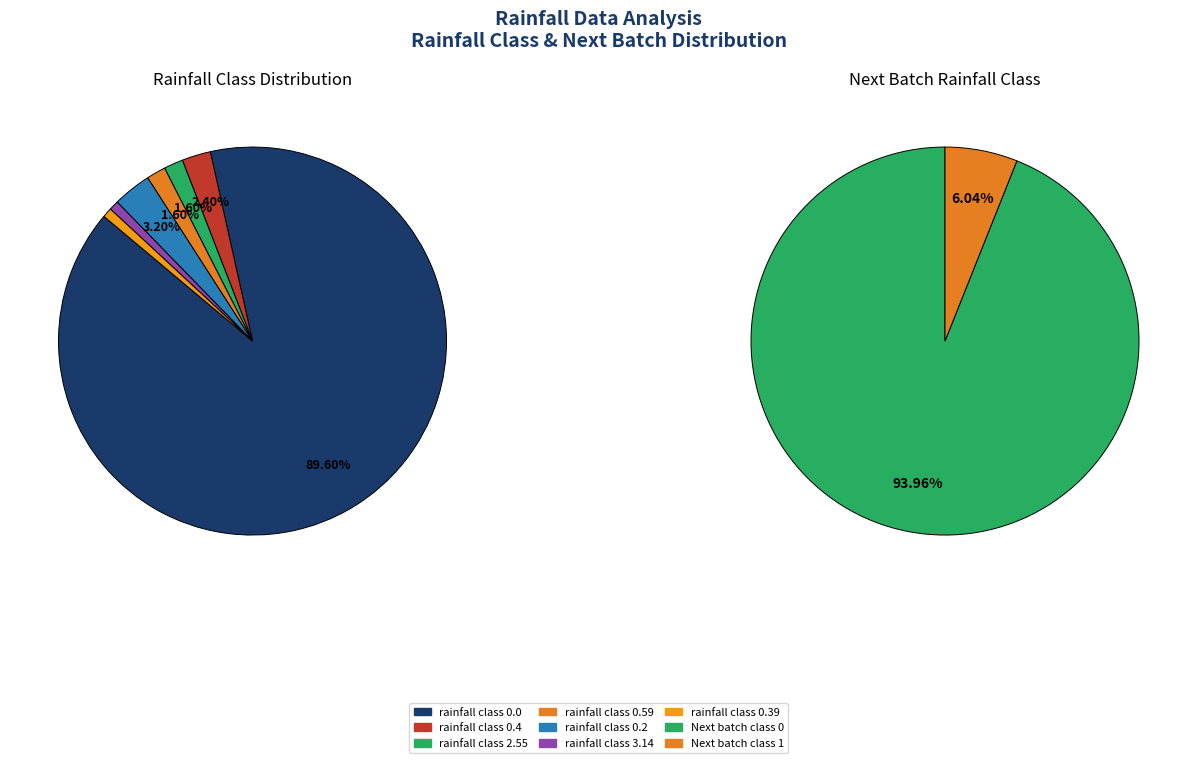

What percentage do rainfall class 0.0 and rainfall class 0.39 together represent?

90.4%